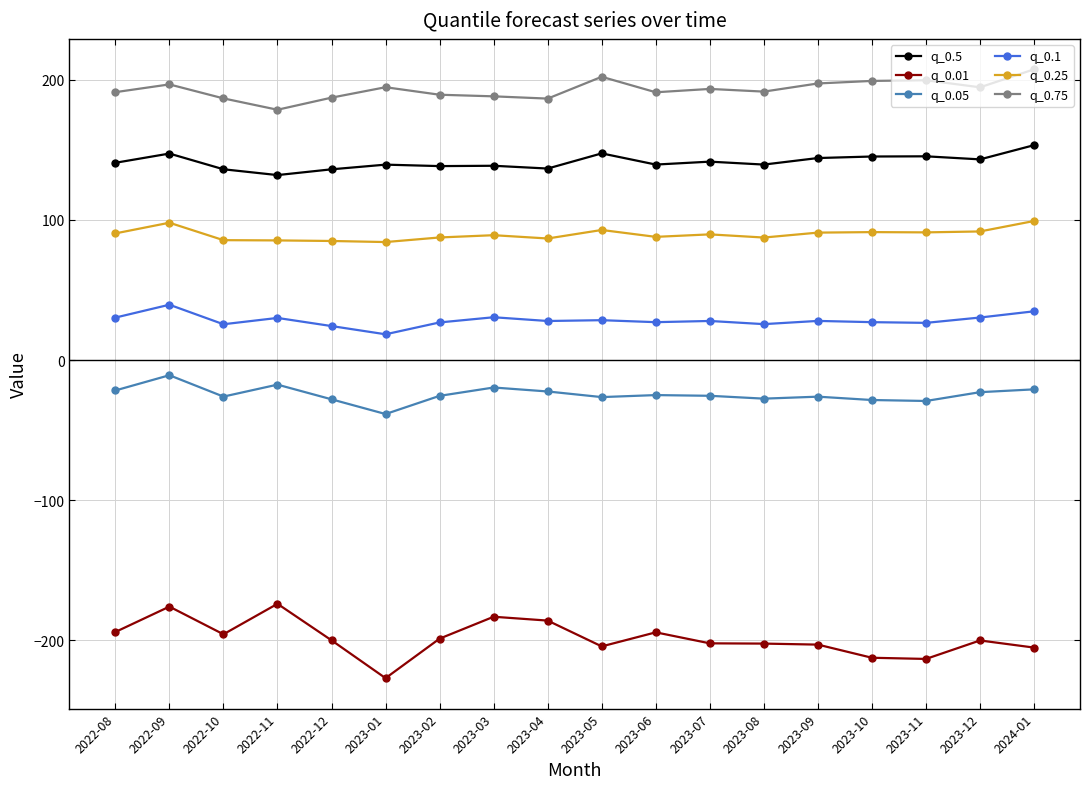

How many categories are shown in the chart?

18